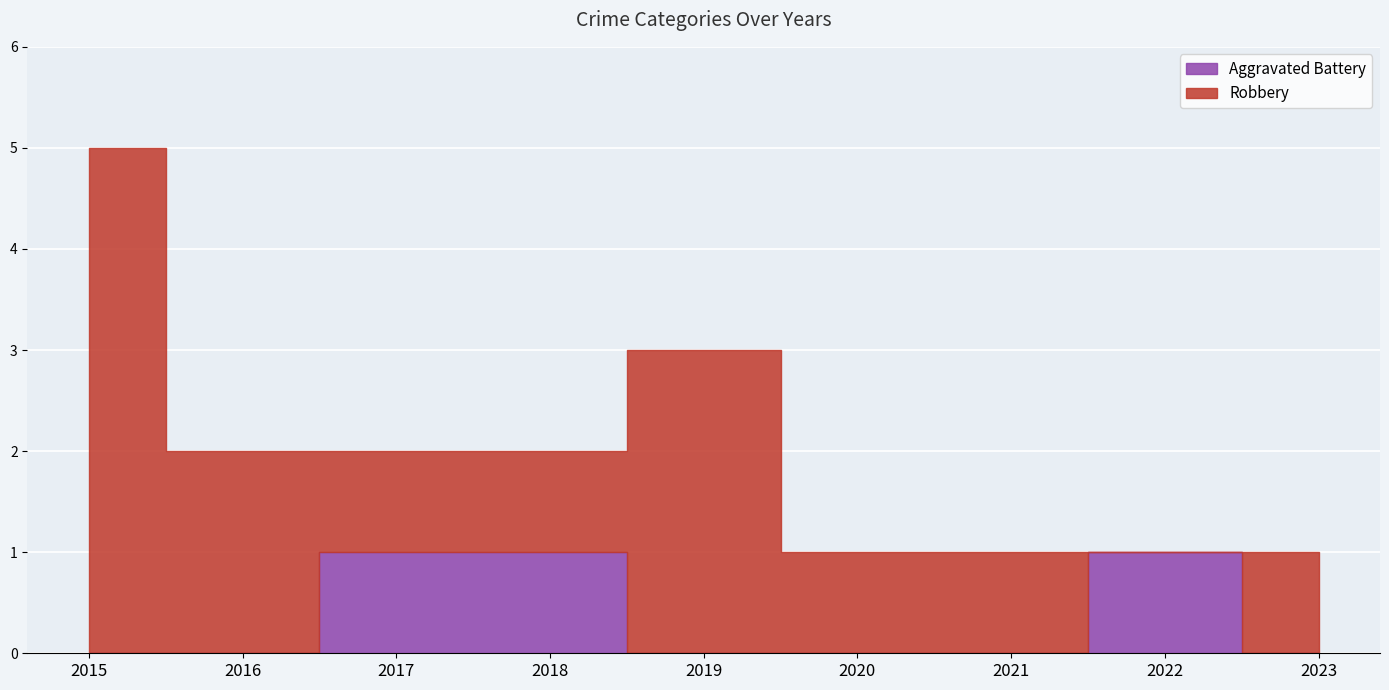

Between 2018 and 2021, which series saw the biggest shift?

Aggravated Battery